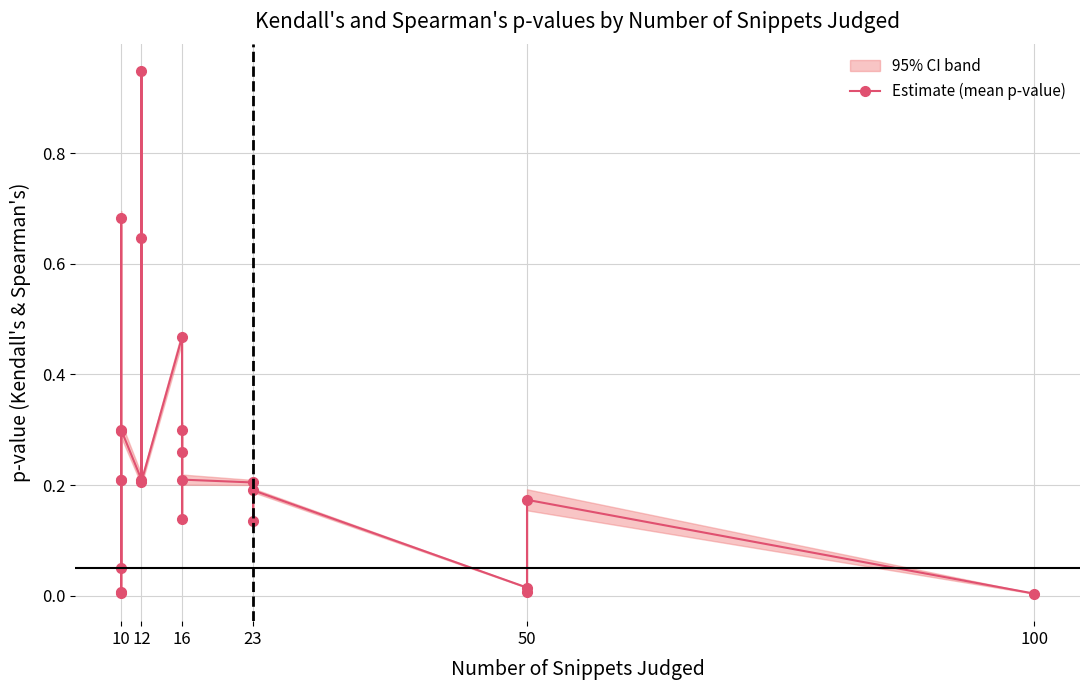

Which has a higher value, 100 or 10?

10